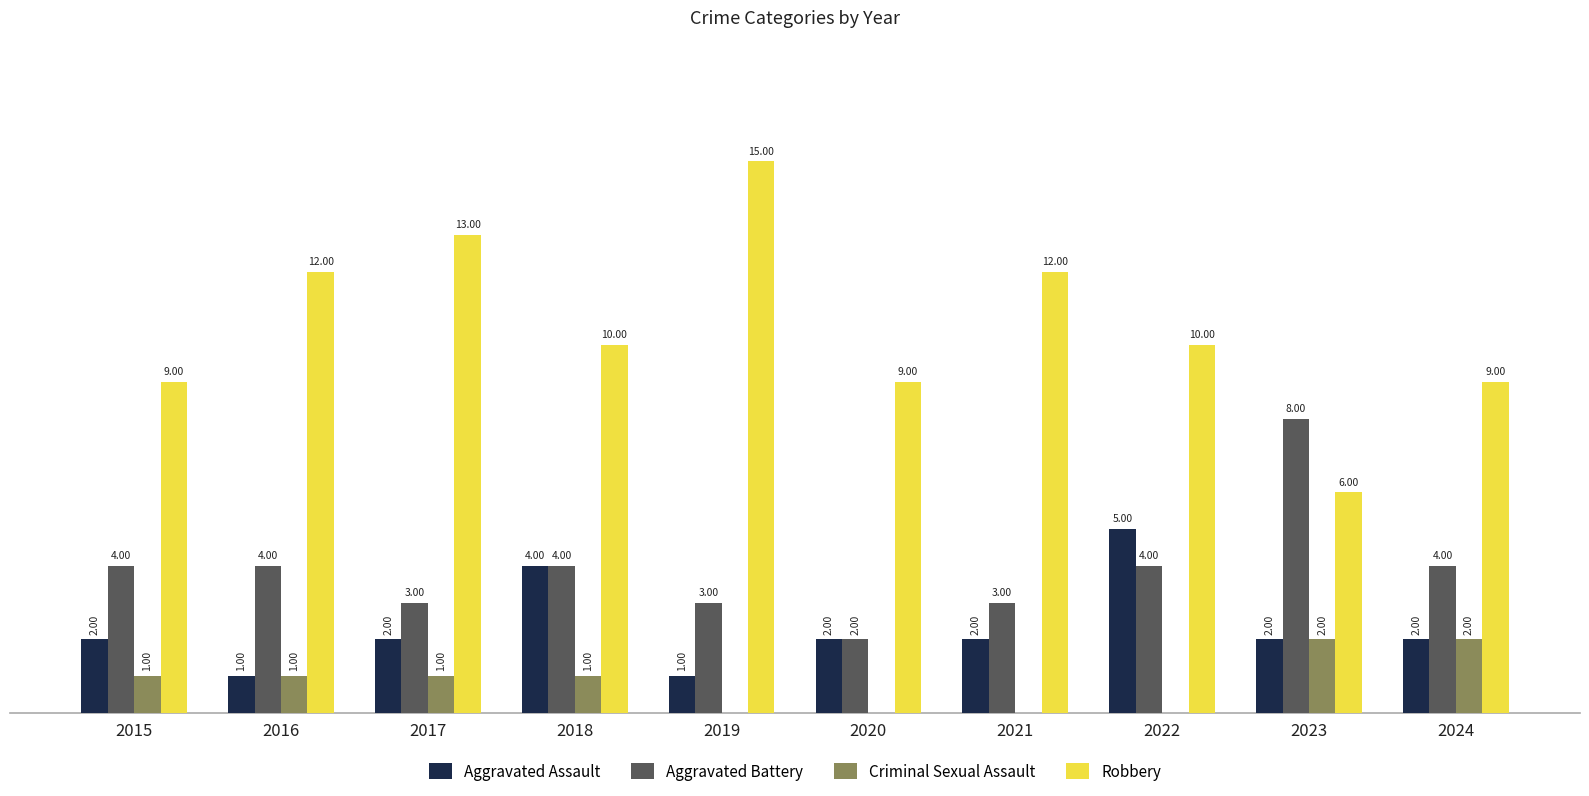

Which series changed the most between 2016 and 2024?

Robbery